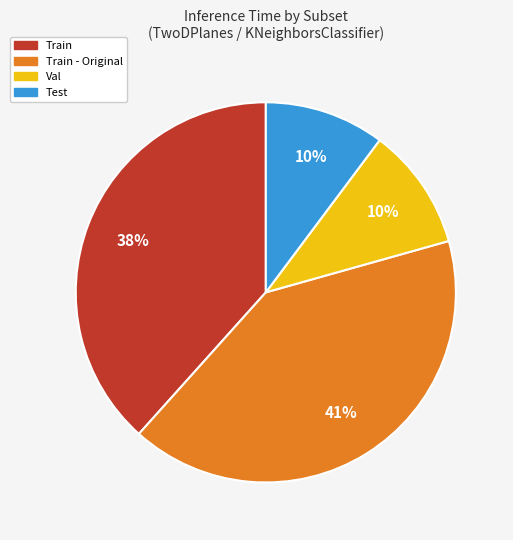

To the nearest percent, what is the average slice percentage?

25%